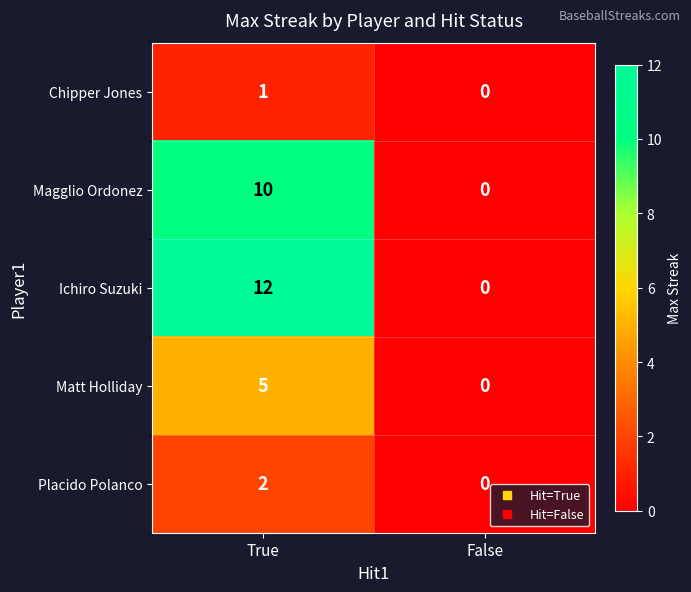

Which series has the widest spread of values?

Ichiro Suzuki